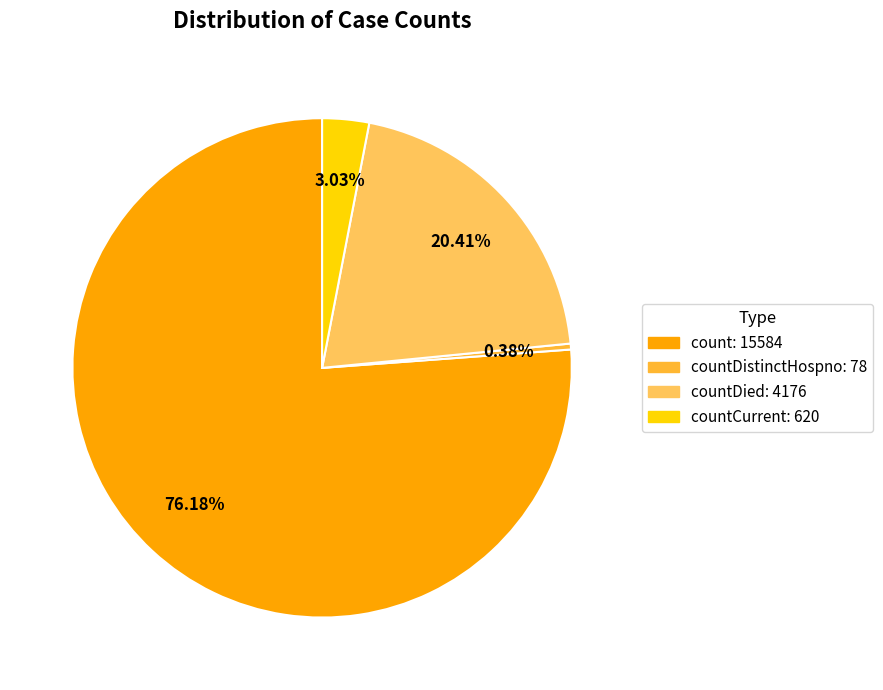

Is there a majority slice in this chart?

Yes